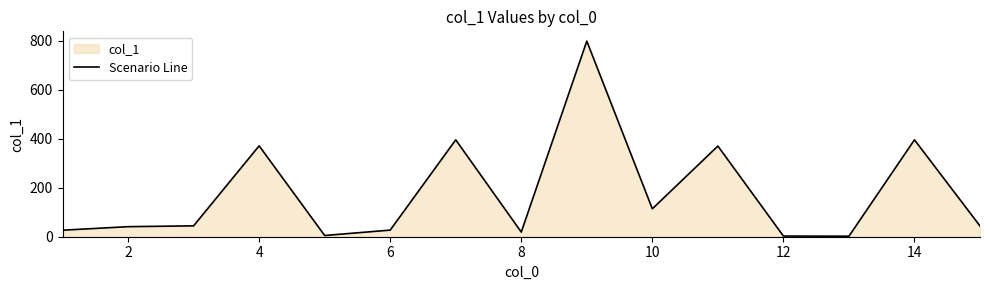

How many interior local peaks (higher than both neighbors) does the data have?

5